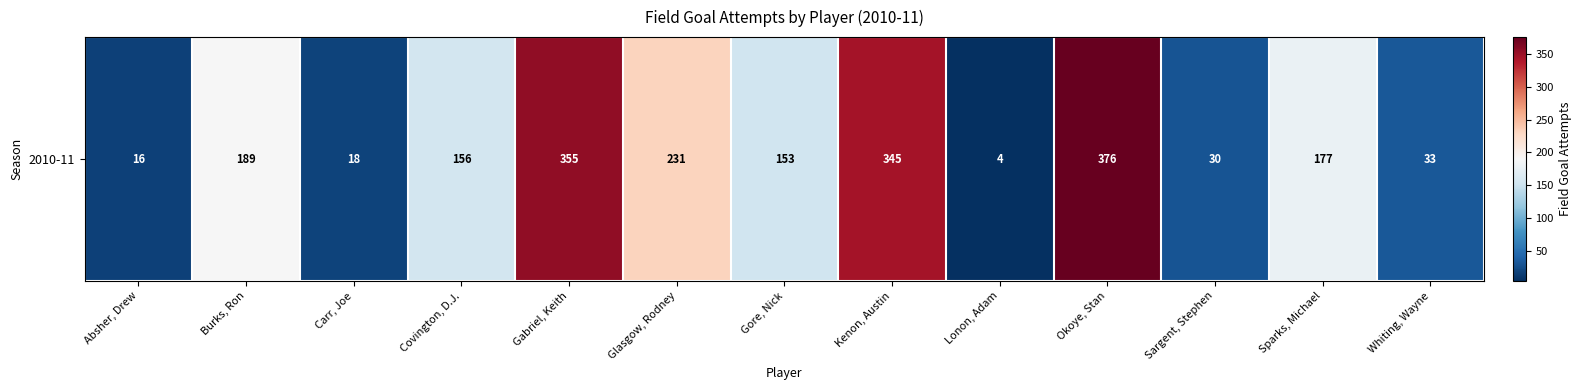

What is the smallest value displayed?

4